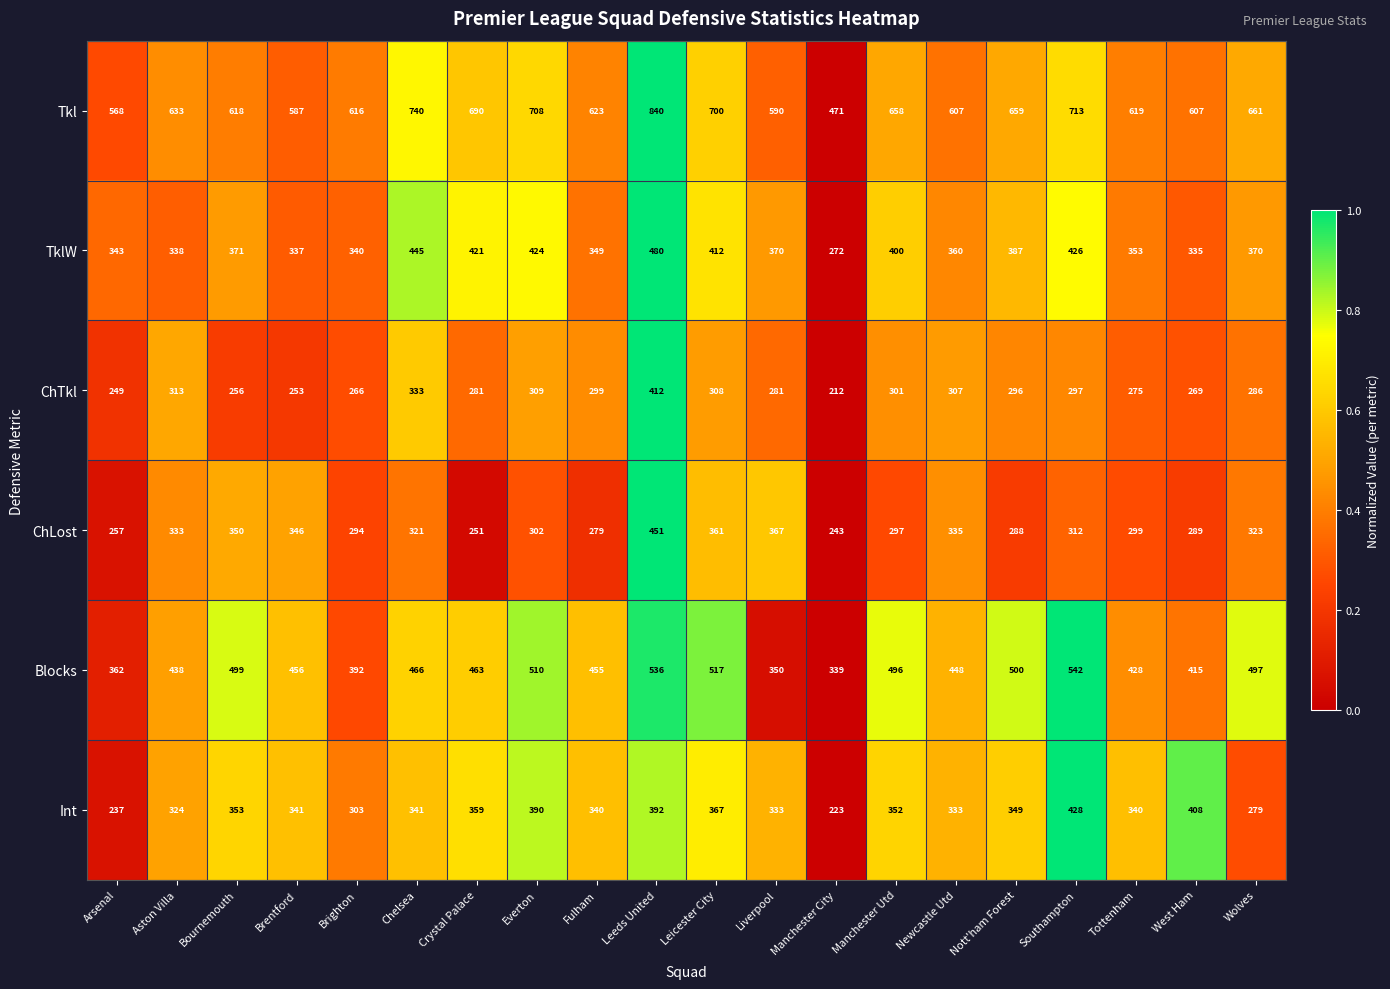

Rank the series by their maximum value, from lowest to highest.

ChTkl, Int, ChLost, TklW, Blocks, Tkl